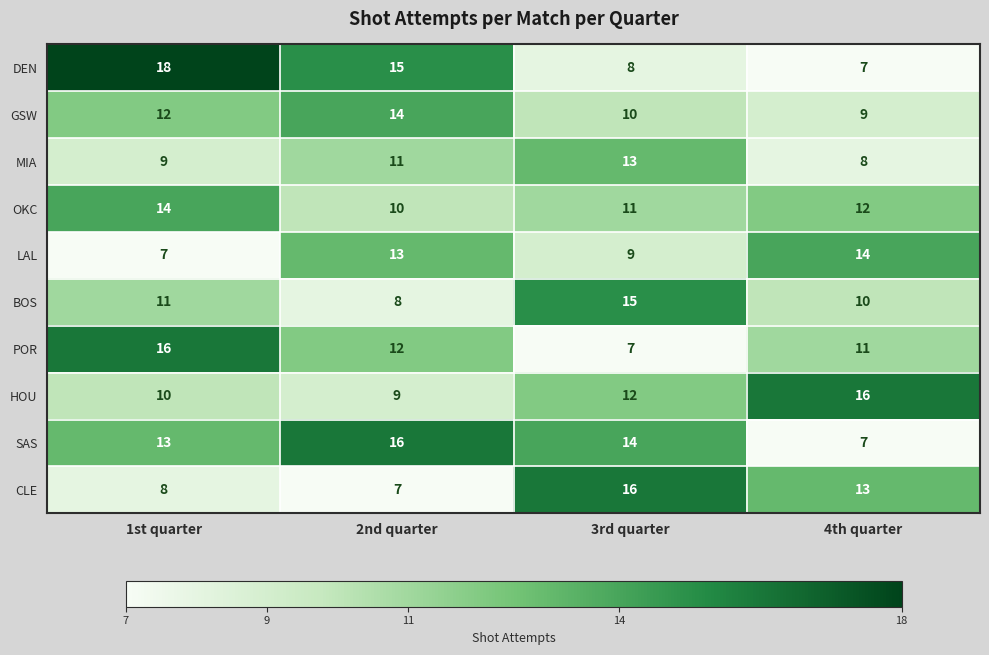

Rank the series at 2nd quarter from lowest to highest value.

CLE, BOS, HOU, OKC, MIA, POR, LAL, GSW, DEN, SAS